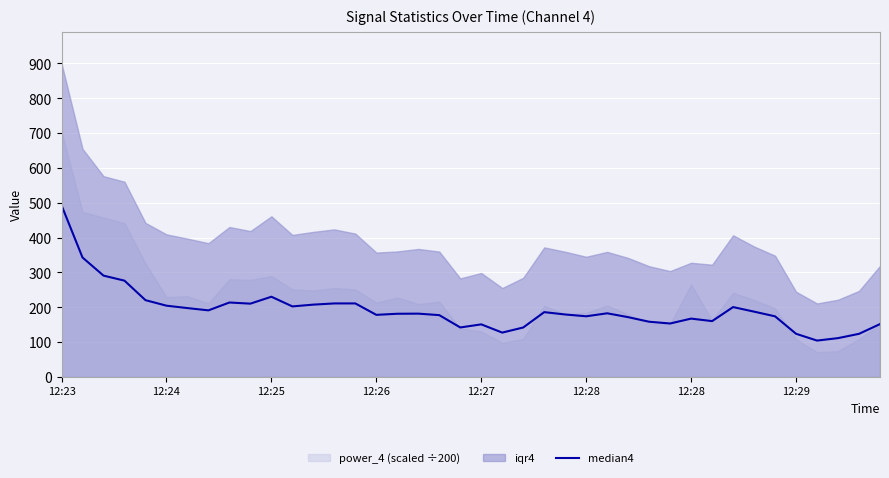

Where does the data first go above 181?

12:23